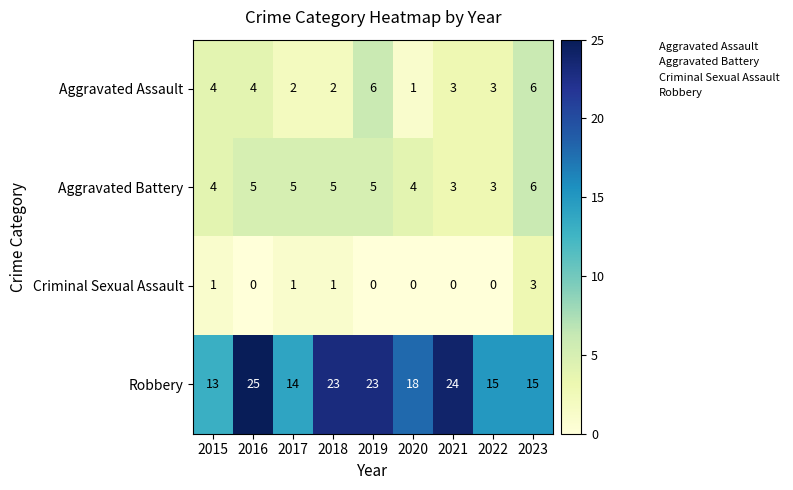

How many categories are shown in the chart?

9